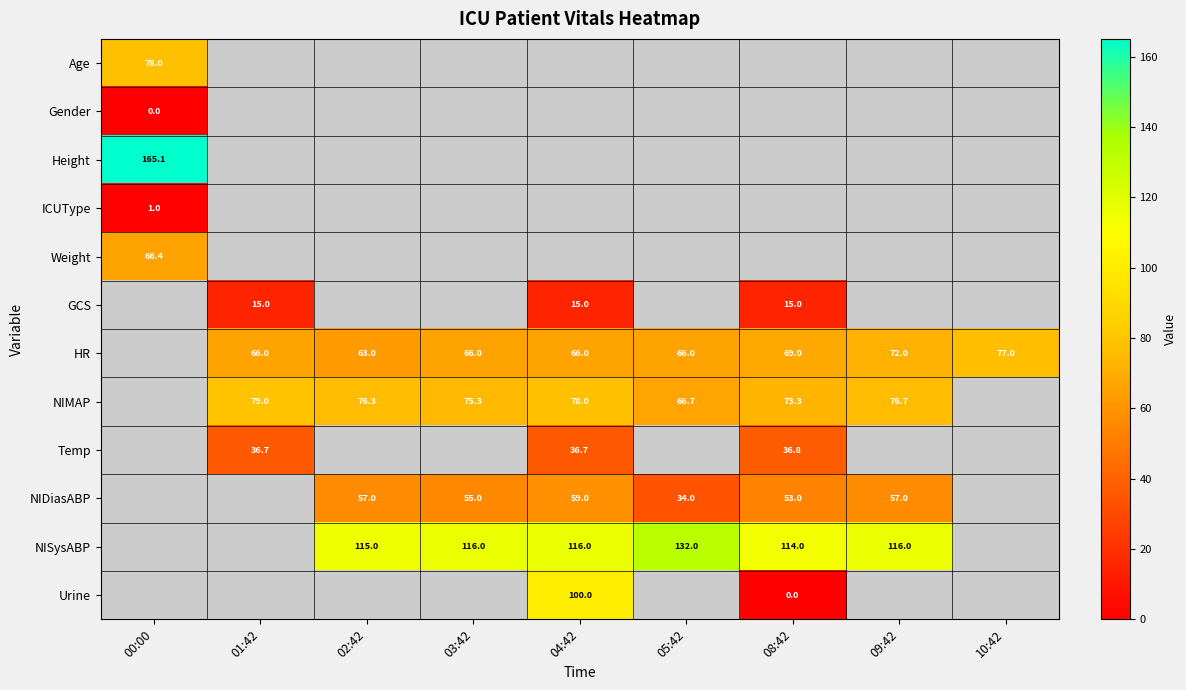

The value of HR at 04:42 is 21.5. True or false?

False